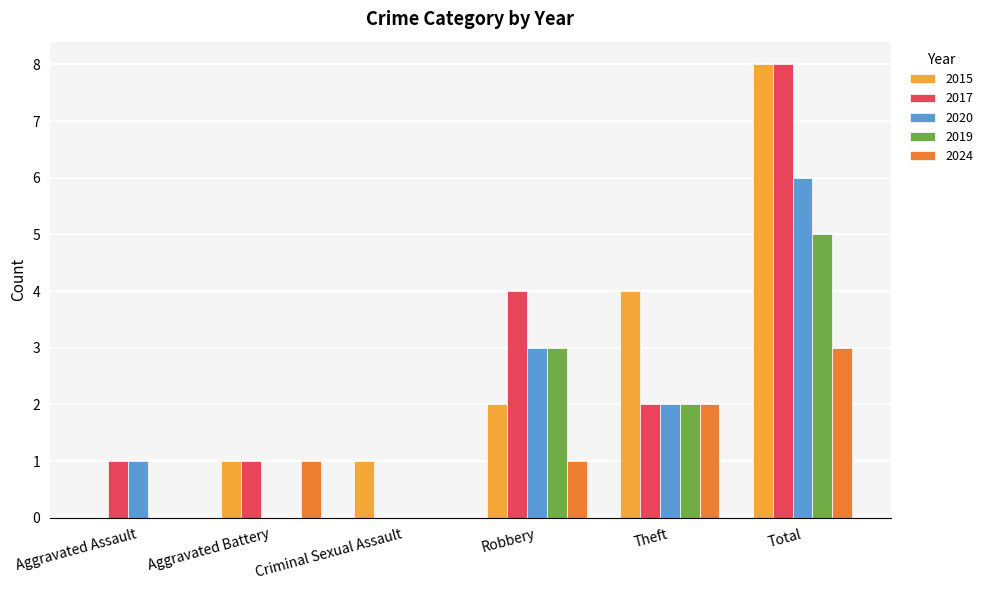

What is the sum of the 2020 values at Theft and Criminal Sexual Assault?

2